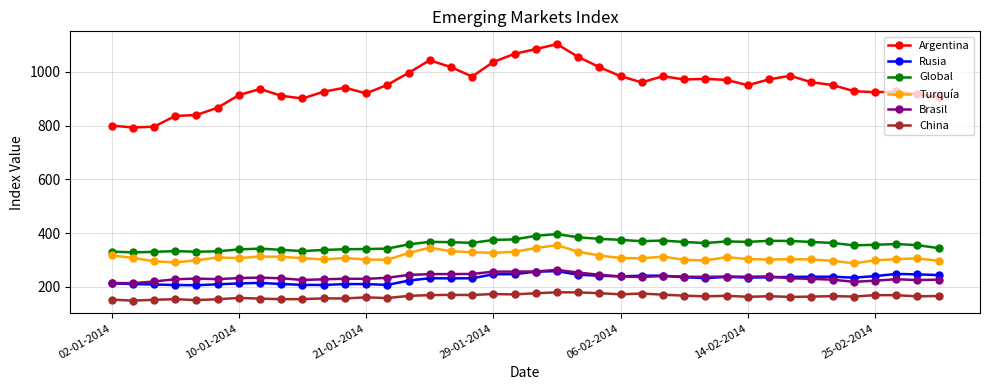

Which series has the widest spread of values?

Argentina